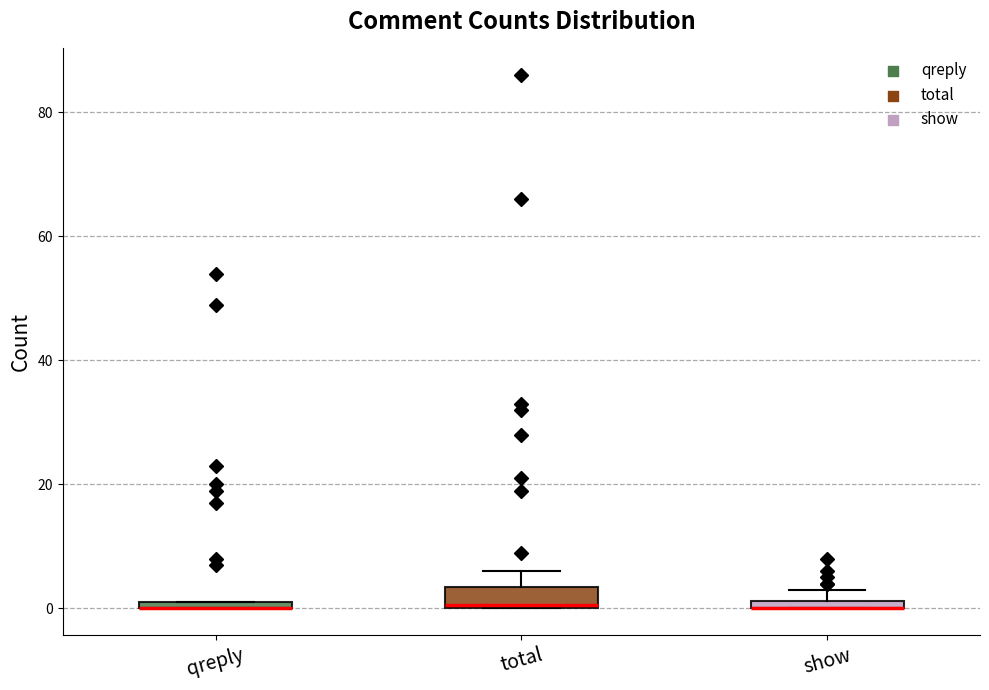

Which box is the tallest, from its lower edge to its upper edge?

total